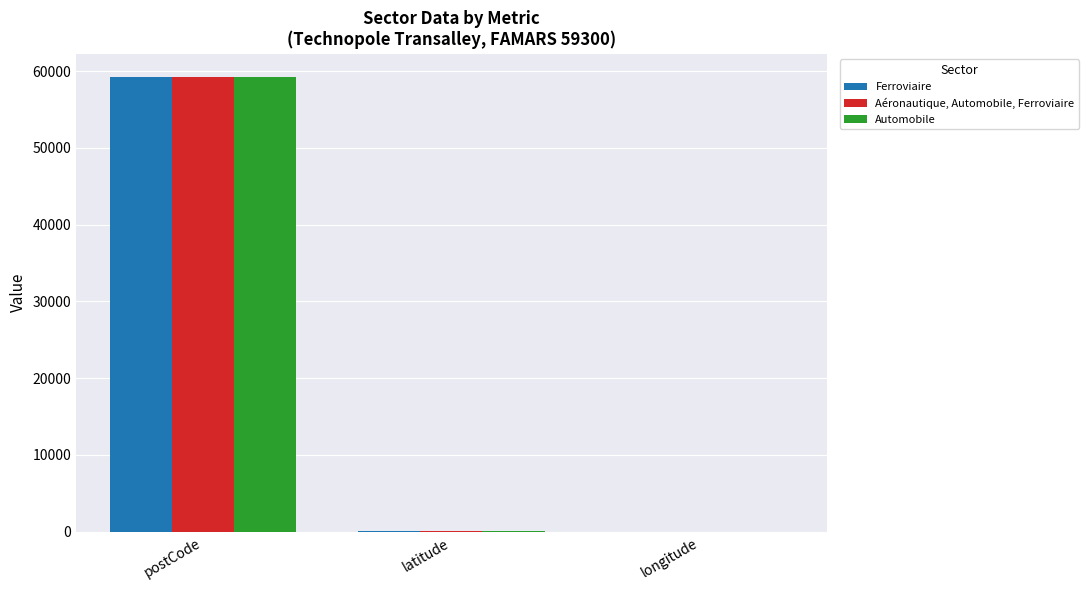

What is the maximum value for Aéronautique, Automobile, Ferroviaire?

59300.0